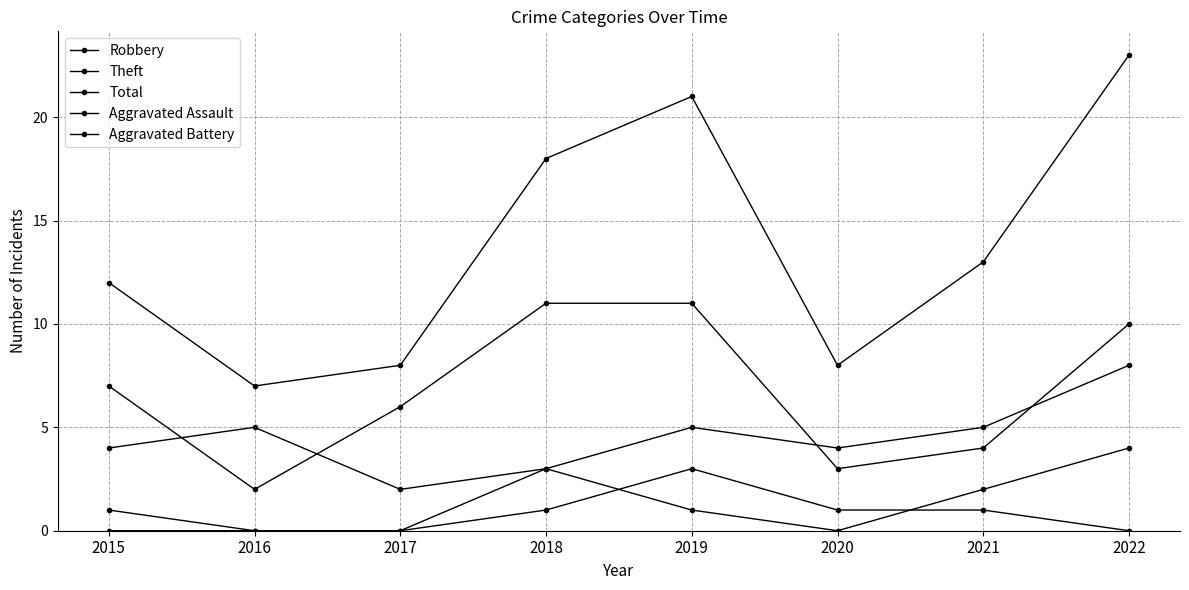

Where is the first local minimum for Theft?

2016